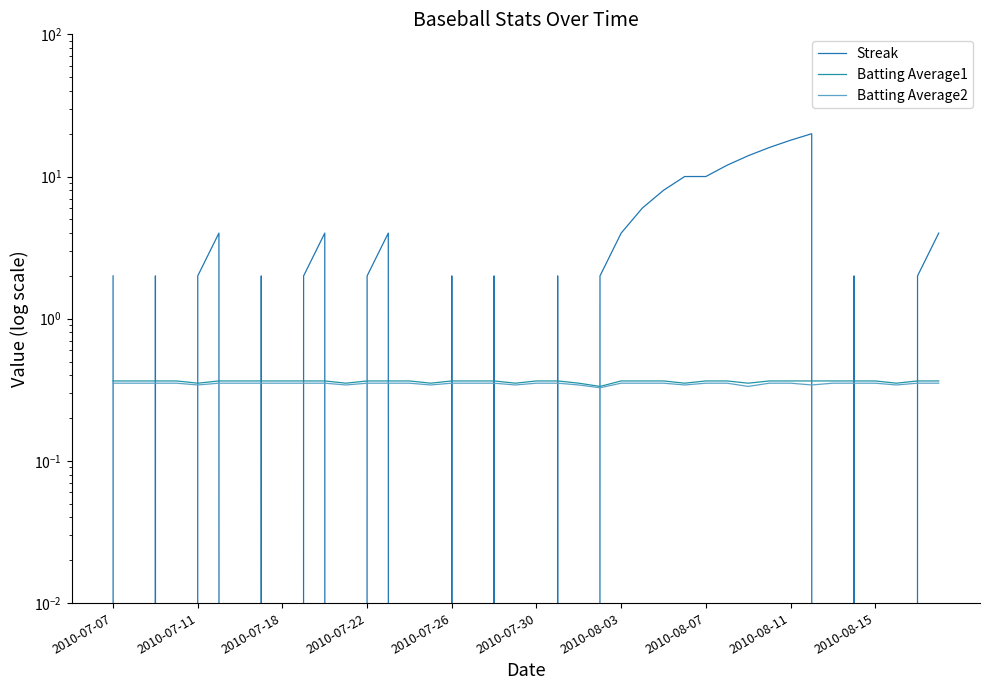

Which series has the largest range (max minus min)?

Streak